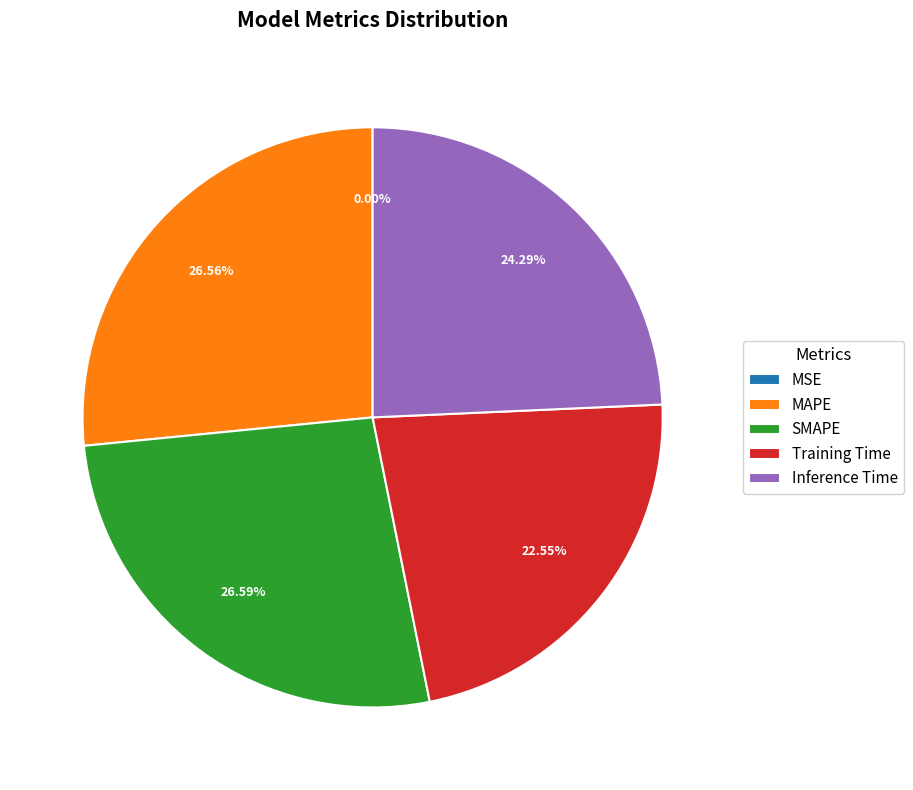

Which has a higher value, Inference Time or SMAPE?

SMAPE